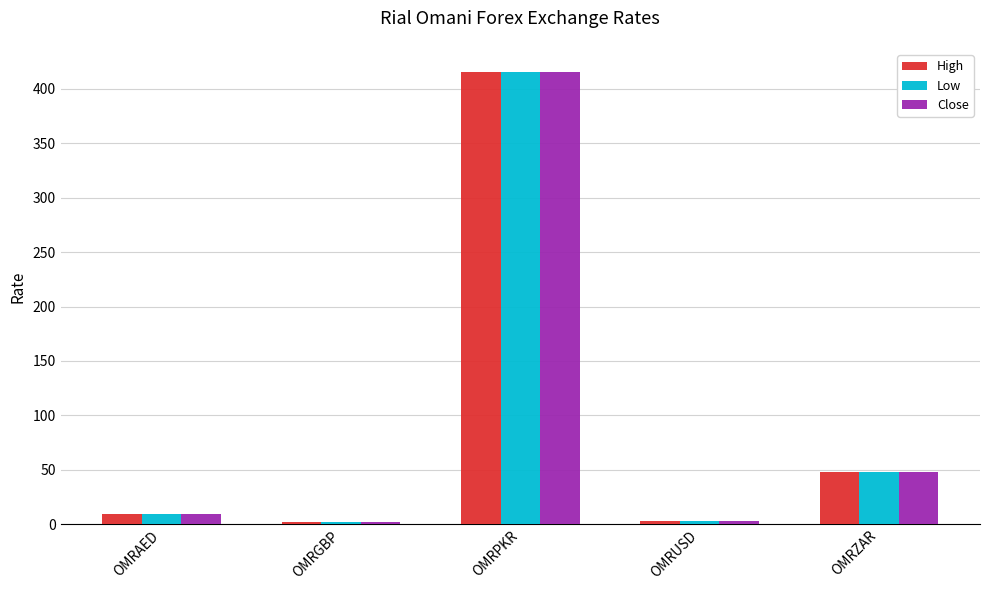

What is the value of the High bar at the 2nd from the left?

2.1